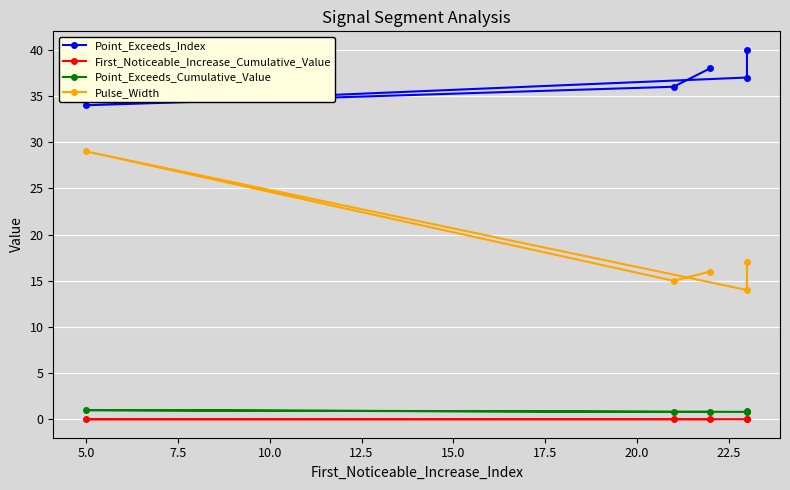

Is it true that Pulse_Width equals 9.6 at 5.0?

False